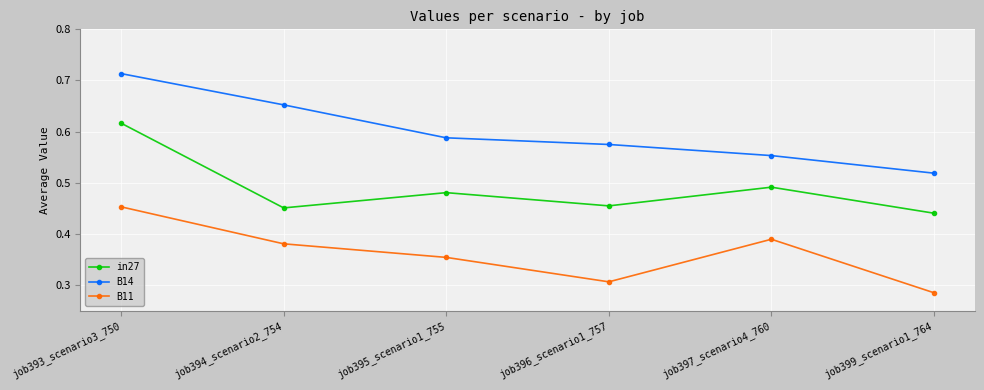

What is the difference between the maximum and second lowest values in the B11 series?

0.1